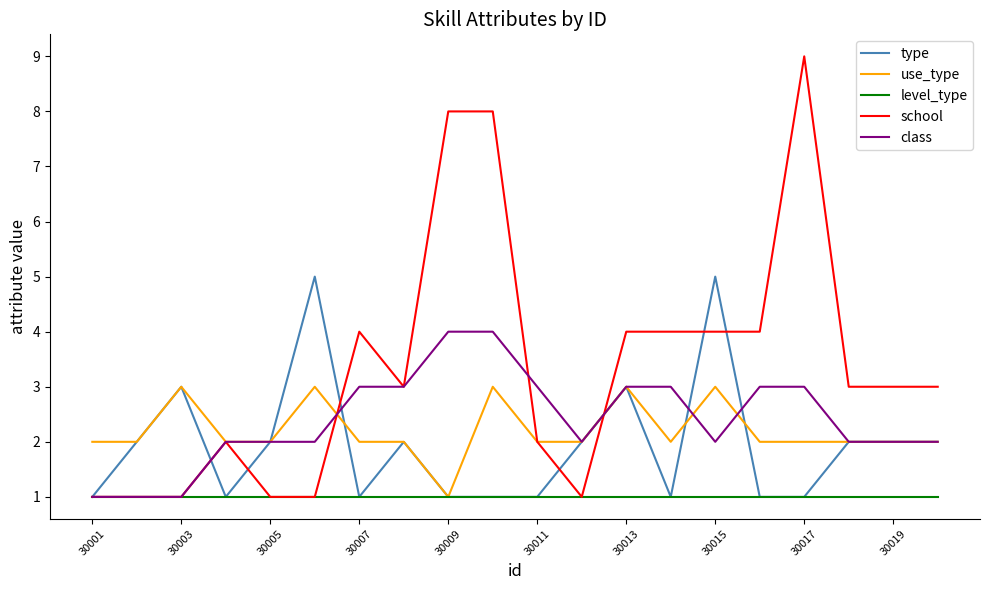

What is the maximum value shown in the chart?

9